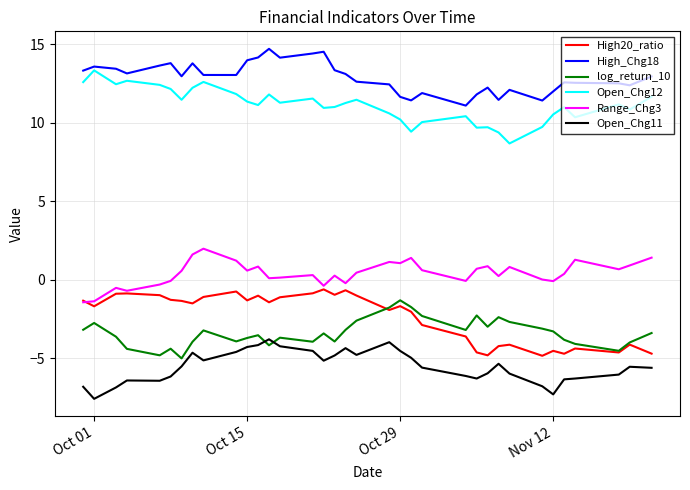

What is the greatest value displayed?

14.7